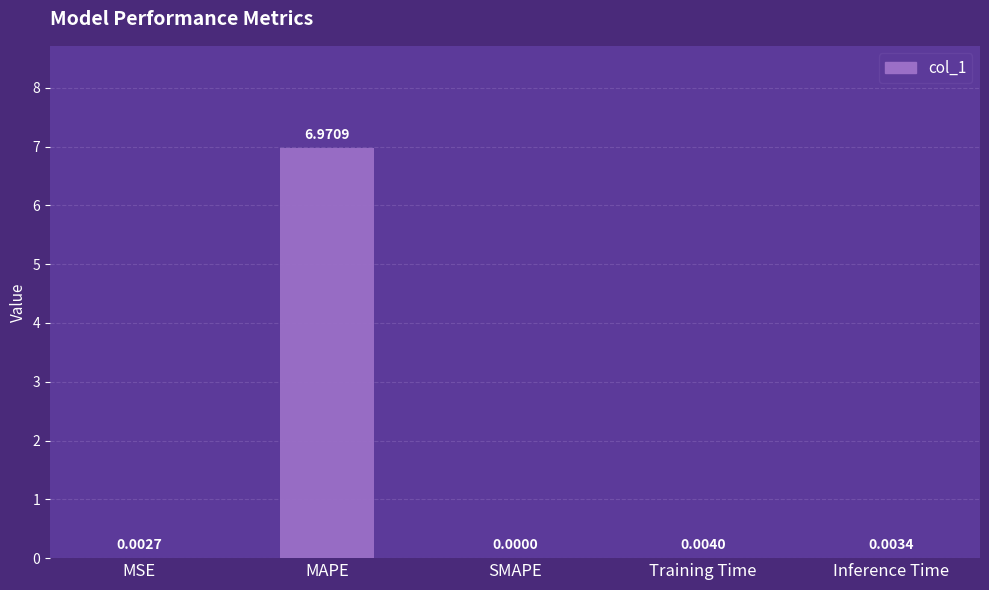

What is the sum of all values?

7.0